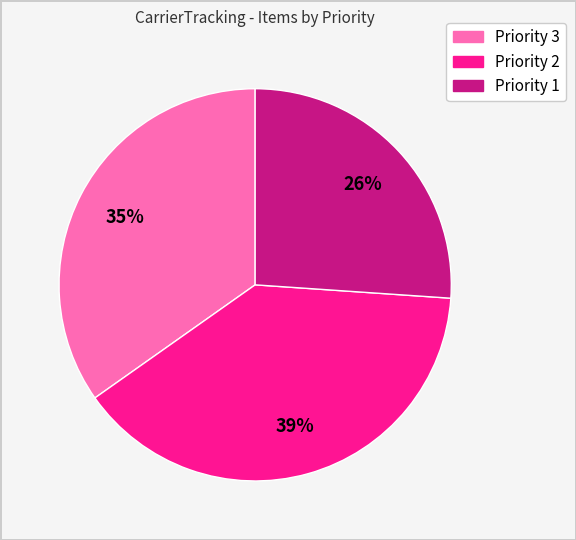

Is there any slice that represents more than half of the pie?

No